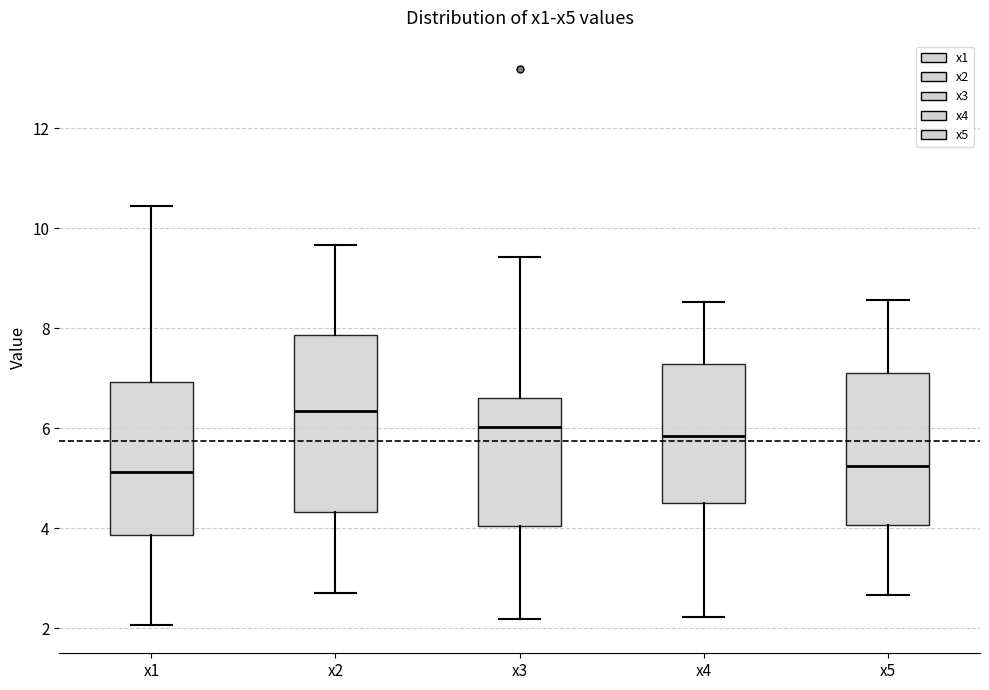

Where is the lower edge of the box for x1 on the y-axis? The values are not printed on the chart, so give them approximately, as read against the axis.

3.8